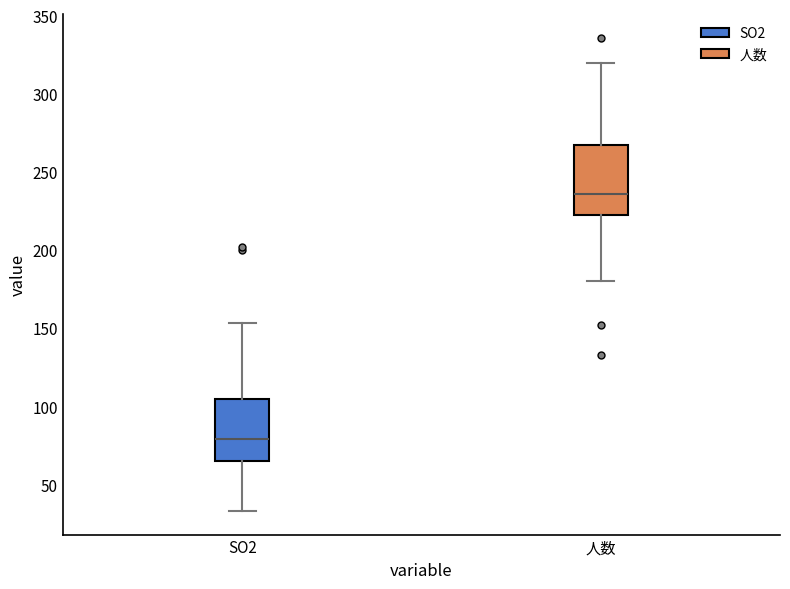

Reading left to right, read every box against the y-axis: the position of its median line, the range the box covers, and the ends of its whiskers. The values are not printed on the chart, so give them approximately, as read against the axis.

SO2: median 80, box 65 to 105, whiskers 35 to 155
人数: median 235, box 220 to 265, whiskers 180 to 320